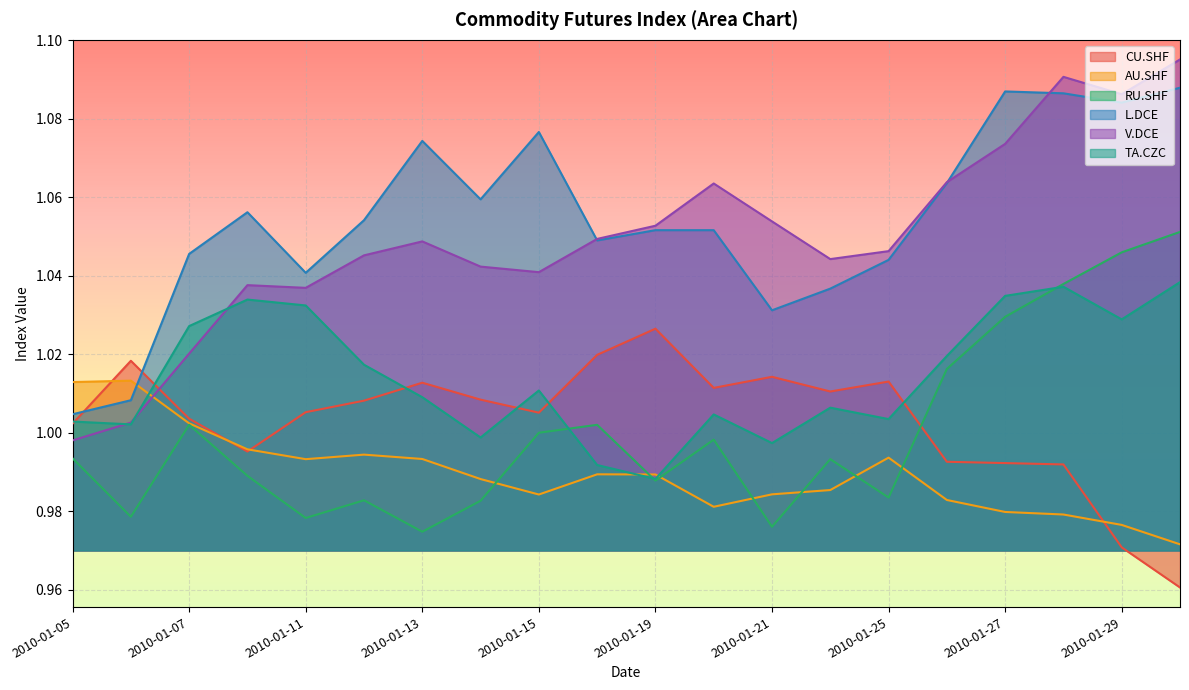

Reading left to right, what are all the values shown in this chart?

CU.SHF: 1.0	1.0	1.0	1.0	1.0	1.0	1.0	1.0	1.0	1.0	1.0	1.0	1.0	1.0	1.0	1.0	1.0	1.0	1.0	1.0
AU.SHF: 1.0	1.0	1.0	1.0	1.0	1.0	1.0	1.0	1.0	1.0	1.0	1.0	1.0	1.0	1.0	1.0	1.0	1.0	1.0	1.0
RU.SHF: 1.0	1.0	1.0	1.0	1.0	1.0	1.0	1.0	1.0	1.0	1.0	1.0	1.0	1.0	1.0	1.0	1.0	1.0	1.0	1.1
L.DCE: 1.0	1.0	1.0	1.1	1.0	1.1	1.1	1.1	1.1	1.0	1.1	1.1	1.0	1.0	1.0	1.1	1.1	1.1	1.1	1.1
V.DCE: 1.0	1.0	1.0	1.0	1.0	1.0	1.0	1.0	1.0	1.0	1.1	1.1	1.1	1.0	1.0	1.1	1.1	1.1	1.1	1.1
TA.CZC: 1.0	1.0	1.0	1.0	1.0	1.0	1.0	1.0	1.0	1.0	1.0	1.0	1.0	1.0	1.0	1.0	1.0	1.0	1.0	1.0